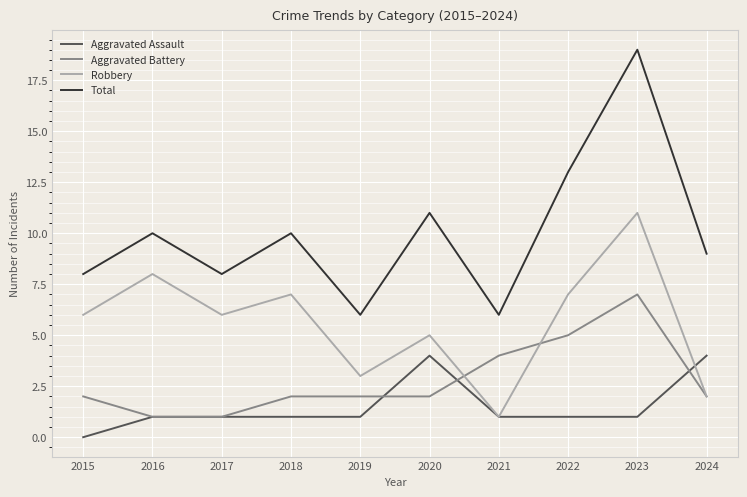

Count the number of data series in this chart.

4